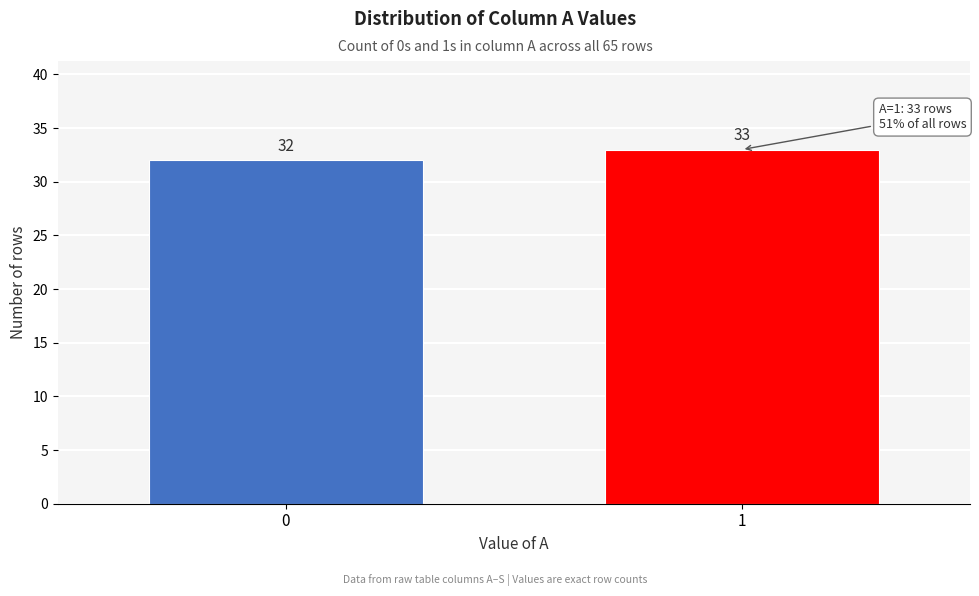

Reading left to right, extract all data points from this chart.

0=32	1=33